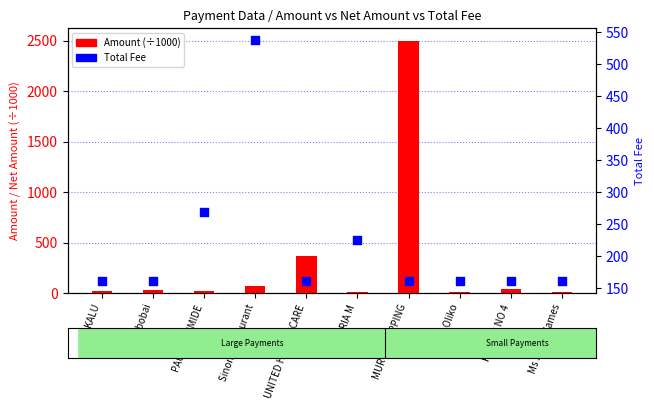

Which series has the largest total across all categories?

Amount (÷1000)